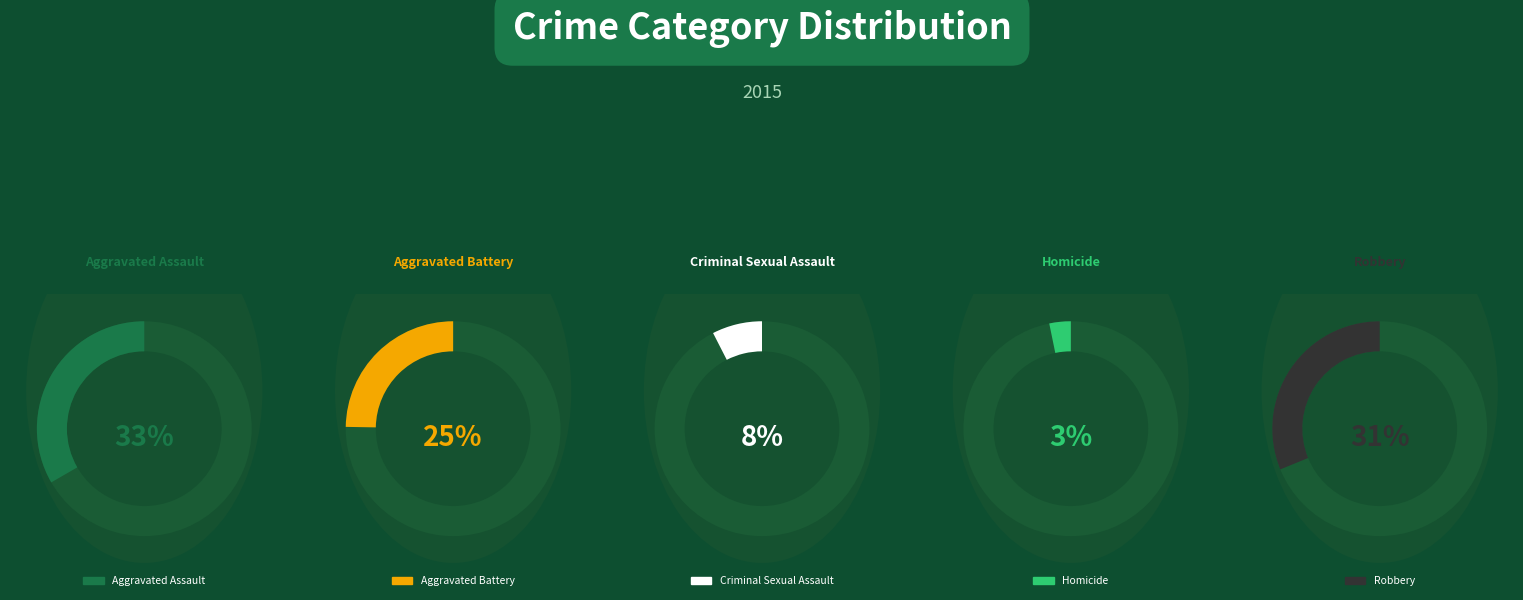

Is the sum of Aggravated Battery and Aggravated Assault greater than half?

Yes